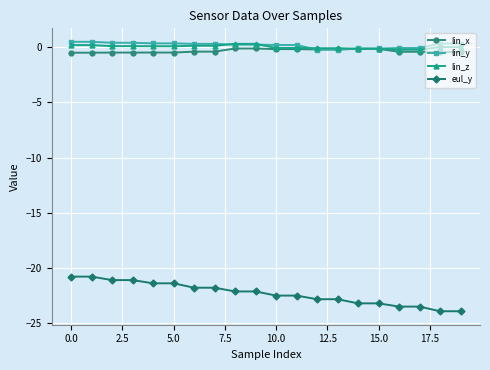

At how many categories does at least one series exceed -3?

20